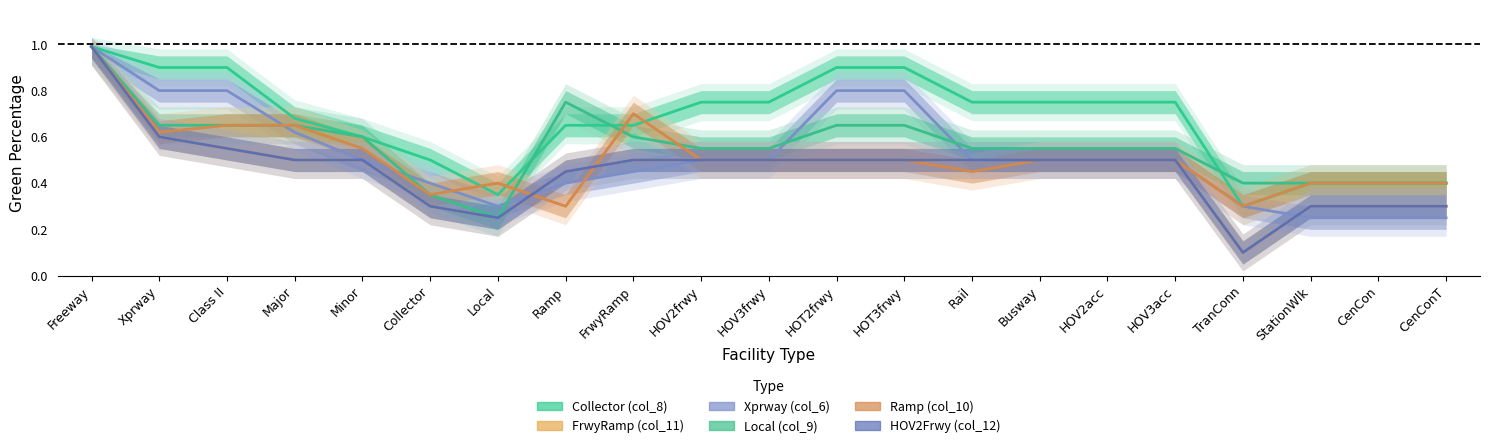

Reading left to right, list all the values displayed in this chart.

Collector (col_8): 1.0	0.9	0.9	0.7	0.6	0.5	0.3	0.7	0.7	0.8	0.8	0.9	0.9	0.8	0.8	0.8	0.8	0.3	0.4	0.4	0.4
FrwyRamp (col_11): 1.0	0.6	0.6	0.5	0.5	0.3	0.2	0.5	0.5	0.5	0.5	0.5	0.5	0.5	0.5	0.5	0.5	0.1	0.3	0.3	0.3
Xprway (col_6): 1.0	0.8	0.8	0.6	0.5	0.4	0.3	0.4	0.5	0.5	0.5	0.8	0.8	0.5	0.5	0.5	0.5	0.3	0.2	0.2	0.2
Local (col_9): 1.0	0.7	0.7	0.7	0.6	0.3	0.2	0.8	0.6	0.6	0.6	0.7	0.7	0.6	0.6	0.6	0.6	0.4	0.4	0.4	0.4
Ramp (col_10): 1.0	0.6	0.7	0.7	0.6	0.3	0.4	0.3	0.7	0.5	0.5	0.5	0.5	0.5	0.5	0.5	0.5	0.3	0.4	0.4	0.4
HOV2Frwy (col_12): 1.0	0.6	0.6	0.5	0.5	0.3	0.2	0.5	0.5	0.5	0.5	0.5	0.5	0.5	0.5	0.5	0.5	0.1	0.3	0.3	0.3